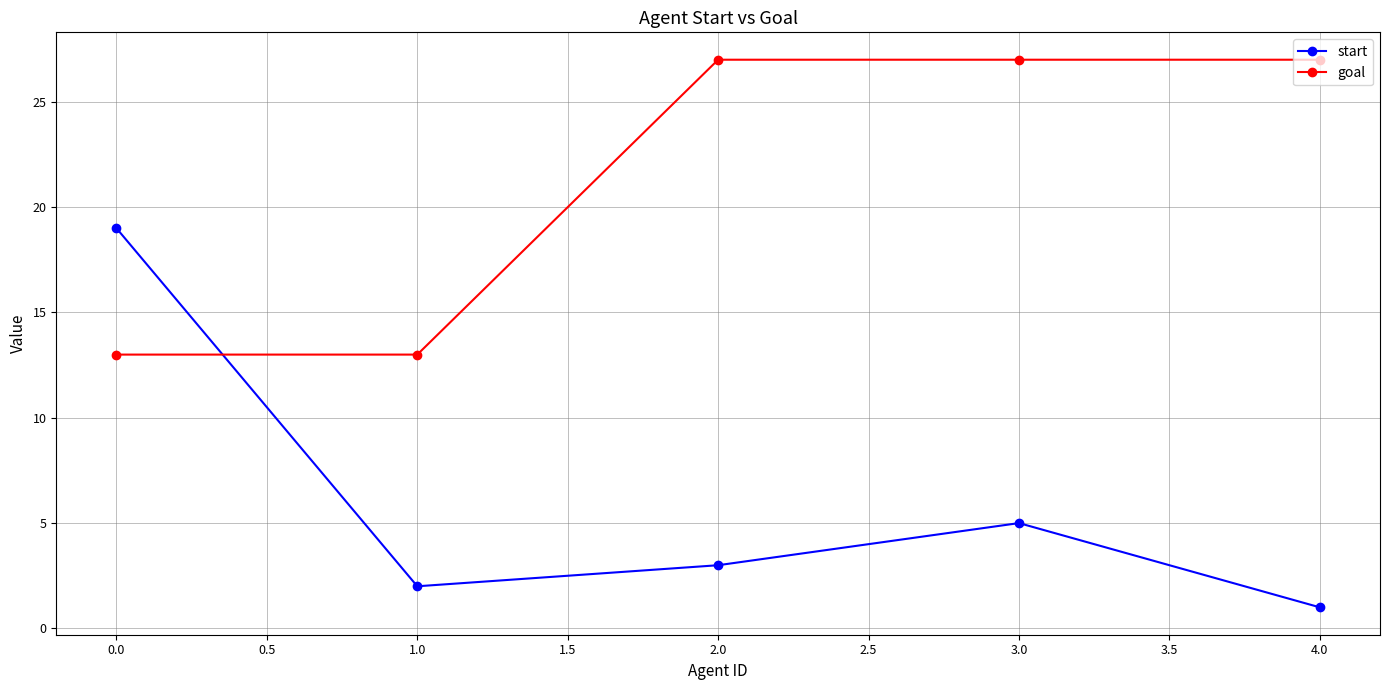

Which series has the widest spread of values?

start